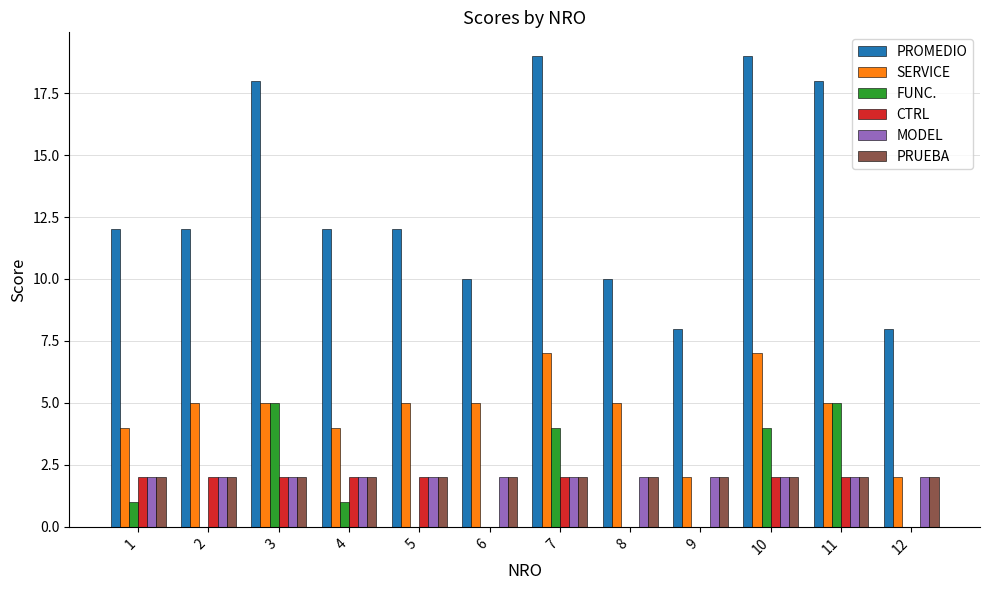

True or false: SERVICE has a value of 8 at 2.

False